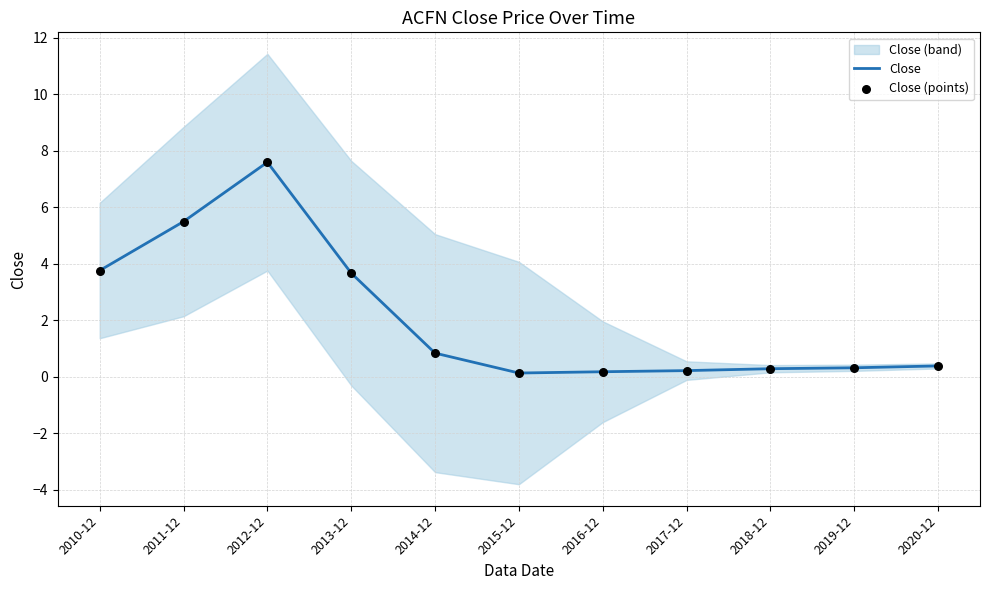

Which series contains the highest Y value?

Close